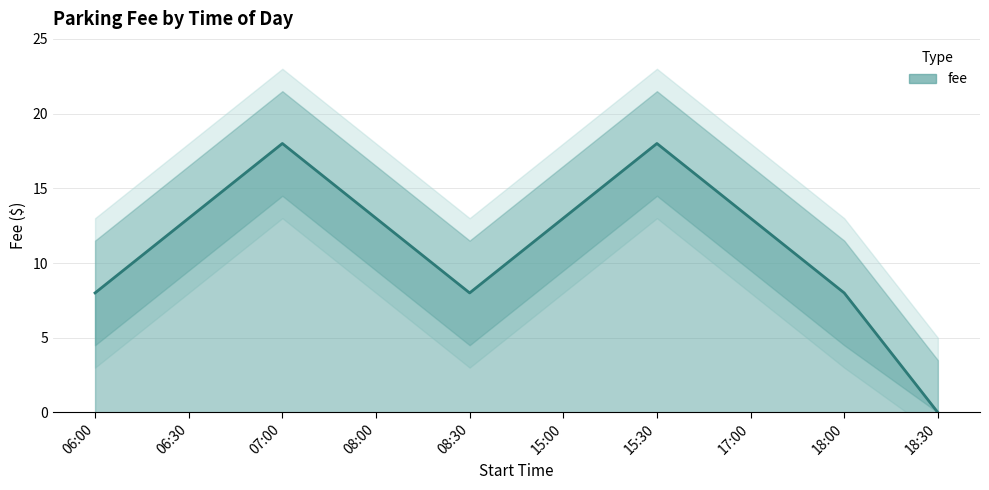

How many interior local peaks (higher than both neighbors) does the data have?

2